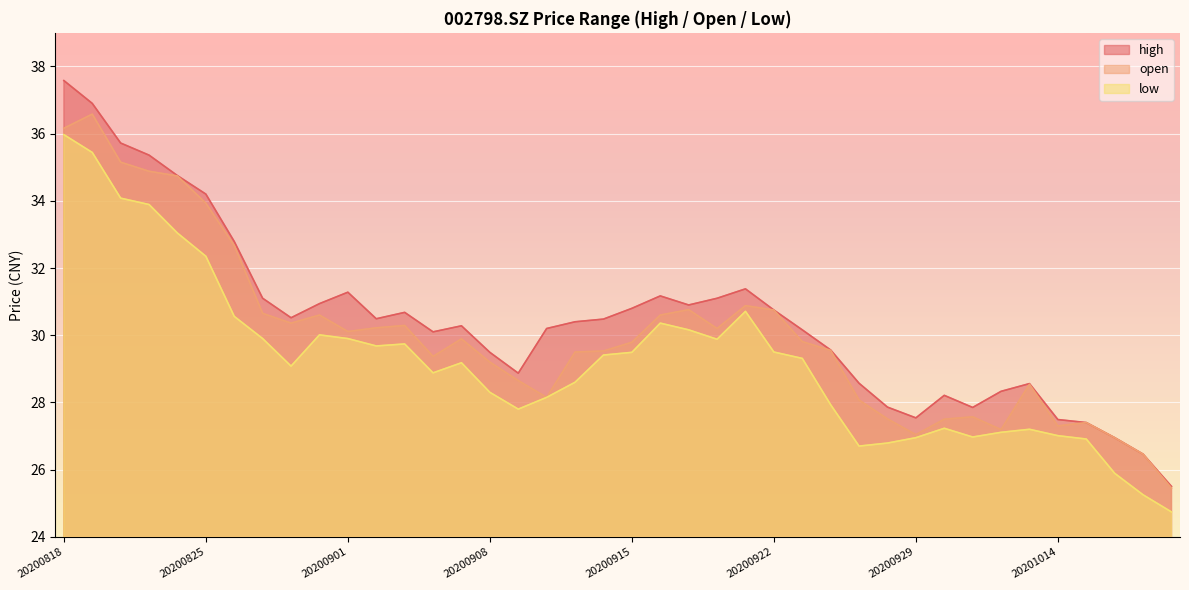

At which label does low first exceed 29?

20200818